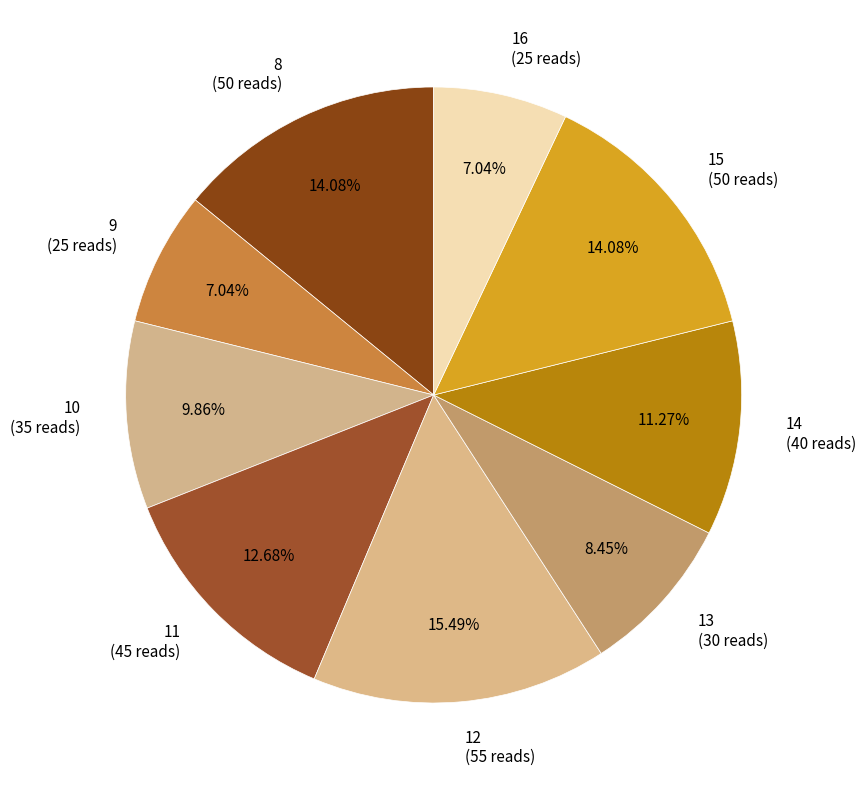

Is 15 (50 reads) the majority of the pie?

No